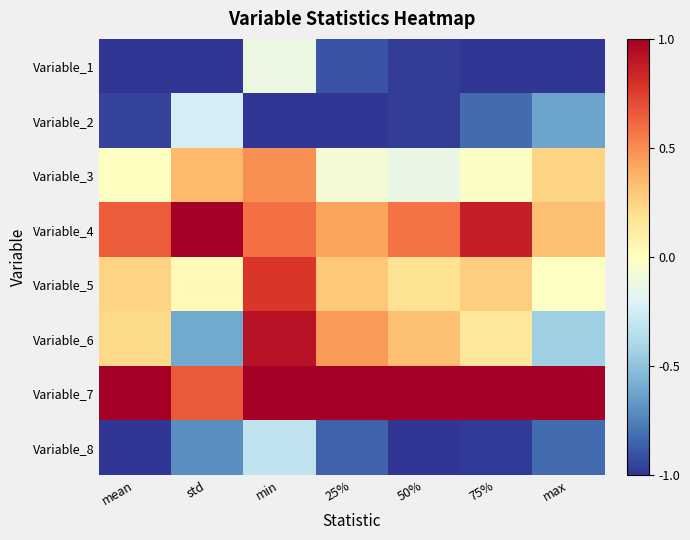

Between std and 25%, which series saw the biggest shift?

Variable_6